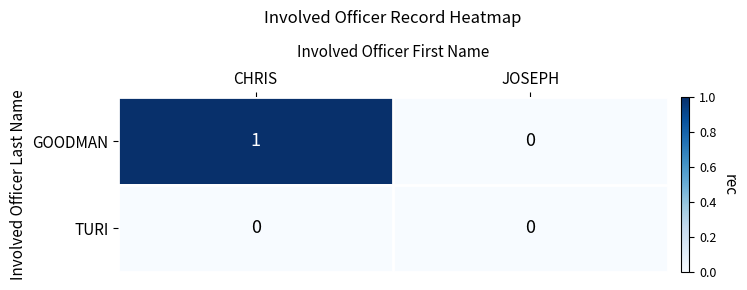

Reading left to right, transcribe all the data shown in this chart.

GOODMAN: 1	0
TURI: 0	0